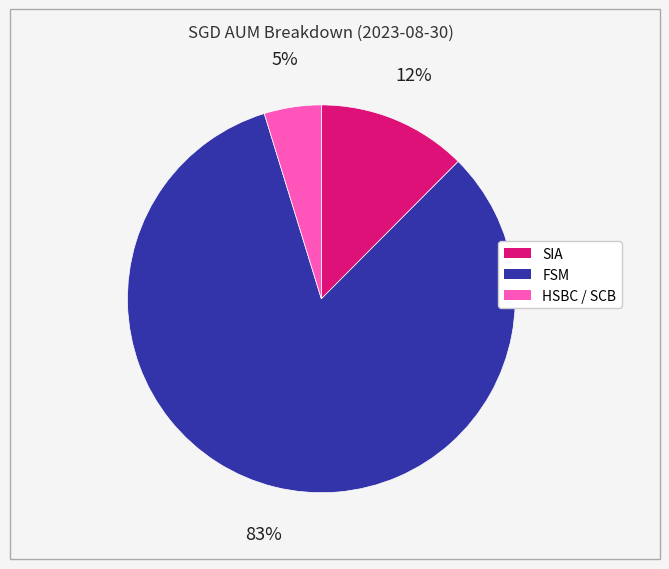

Rank the categories by value from lowest to highest.

HSBC / SCB, SIA, FSM